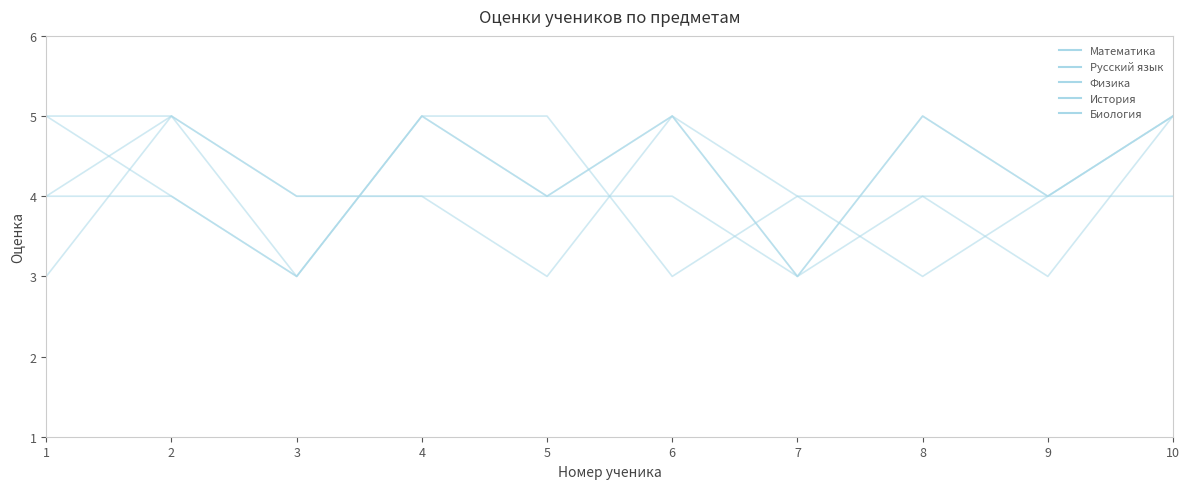

Reading right to left, what are all the values shown in this chart?

Математика: 10=5	9=4	8=5	7=3	6=4	5=4	4=5	3=3	2=5	1=4
Русский язык: 10=5	9=4	8=4	7=3	6=5	5=3	4=4	3=4	2=5	1=5
Физика: 10=5	9=3	8=4	7=4	6=3	5=5	4=5	3=3	2=4	1=4
История: 10=4	9=4	8=5	7=3	6=5	5=4	4=4	3=4	2=5	1=3
Биология: 10=5	9=4	8=3	7=4	6=5	5=4	4=5	3=3	2=4	1=5